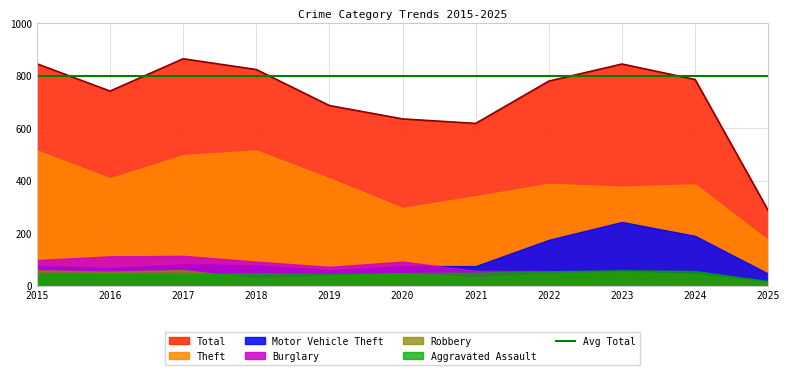

The value of Total at 2022 is 1283. True or false?

False